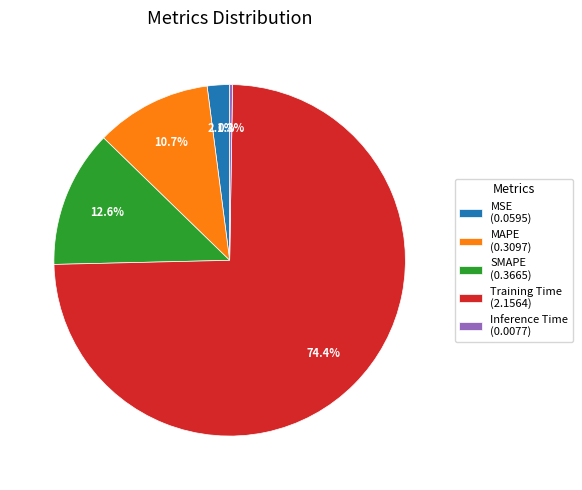

To the nearest percent, what portion does MSE represent?

2%